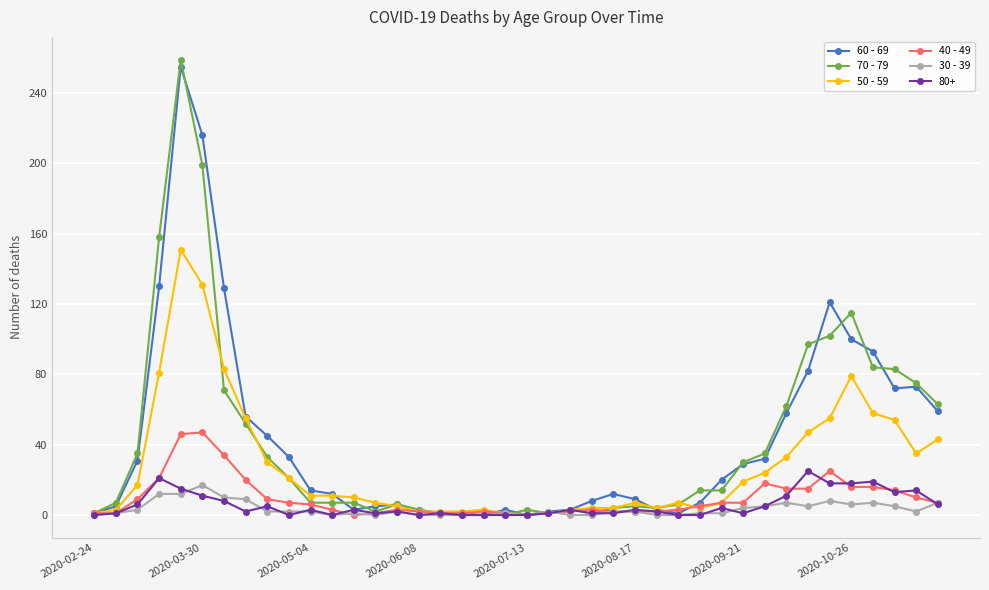

What is the average value of the 50 - 59 series?

28